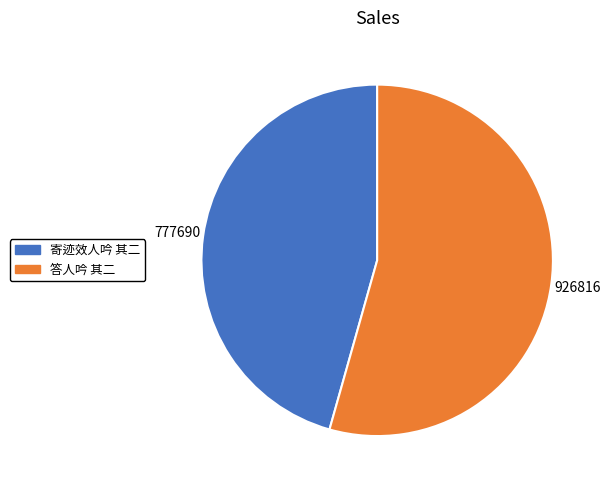

How many slices are in this pie chart?

2